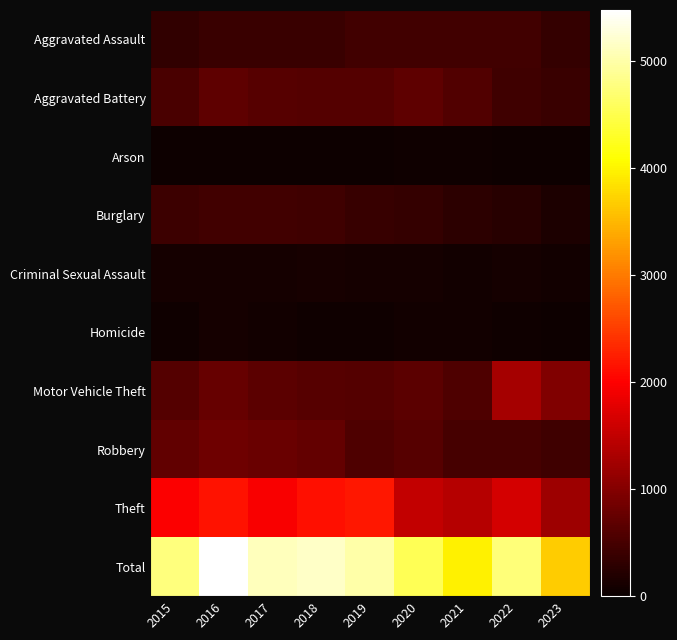

Which series has the largest range (max minus min)?

Total